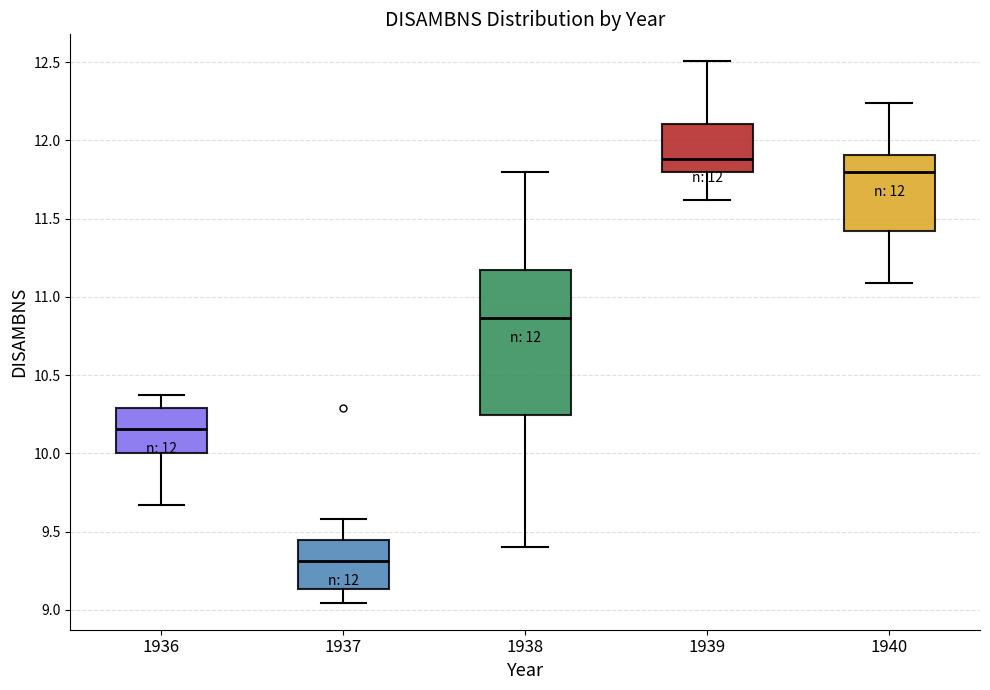

Comparing the boxes themselves (not the whiskers), which one is the tallest?

1938